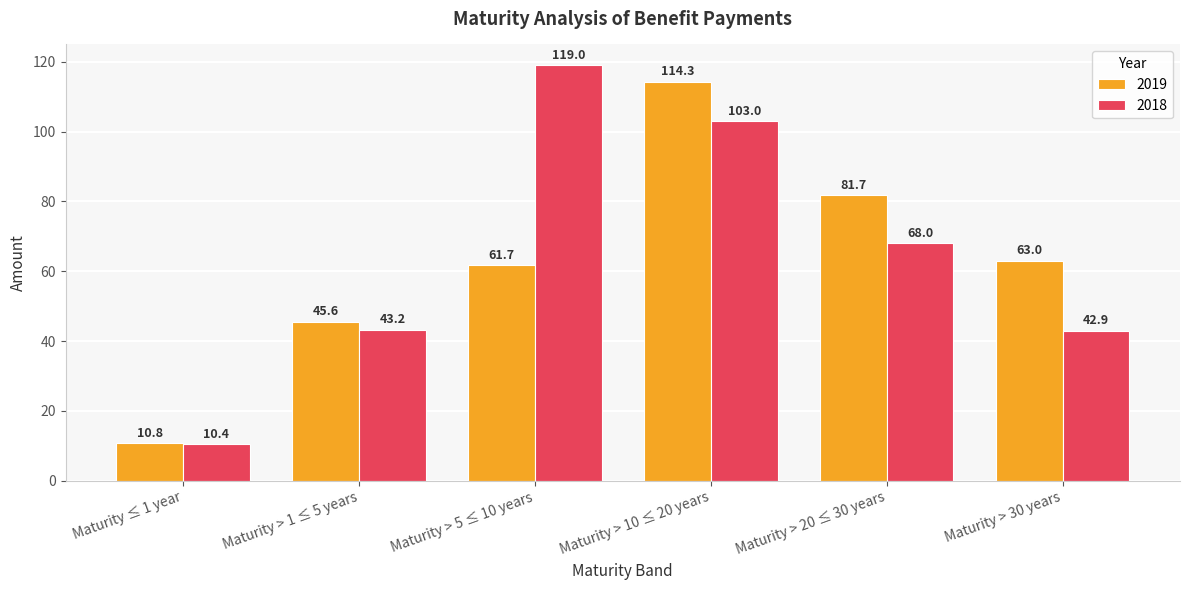

How many distinct data groups are displayed?

2